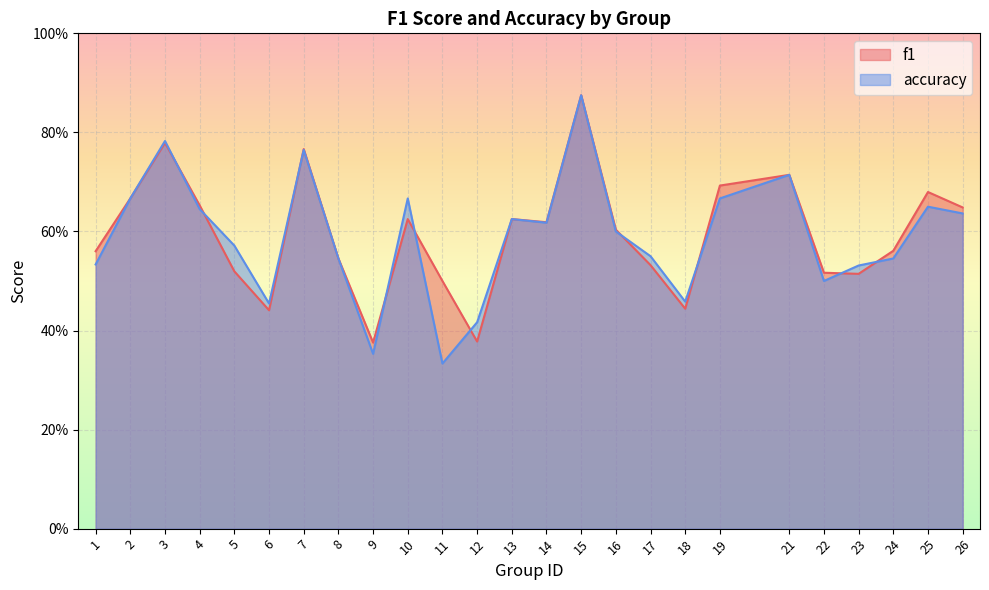

What is the minimum value for accuracy?

0.3